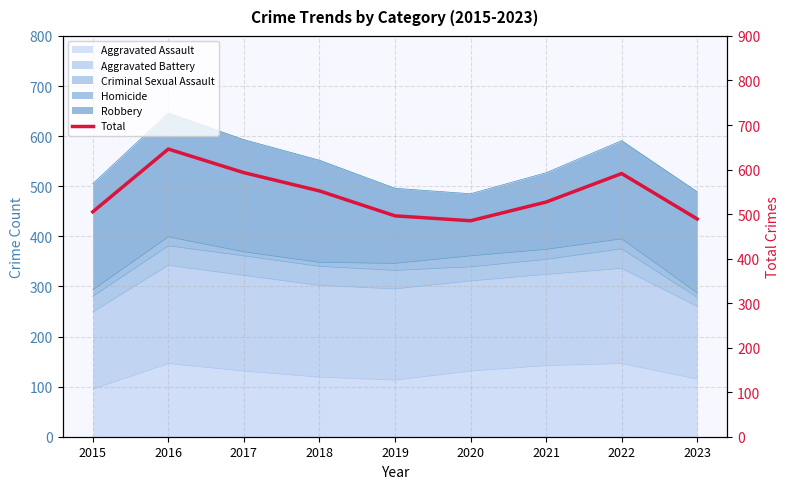

The value at 2023 is 813. True or false?

False